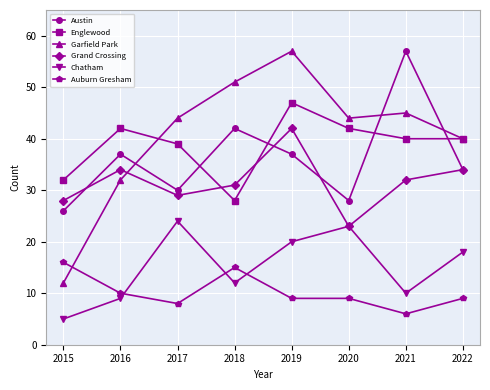

True or false: Austin and Chatham intersect in this chart.

False